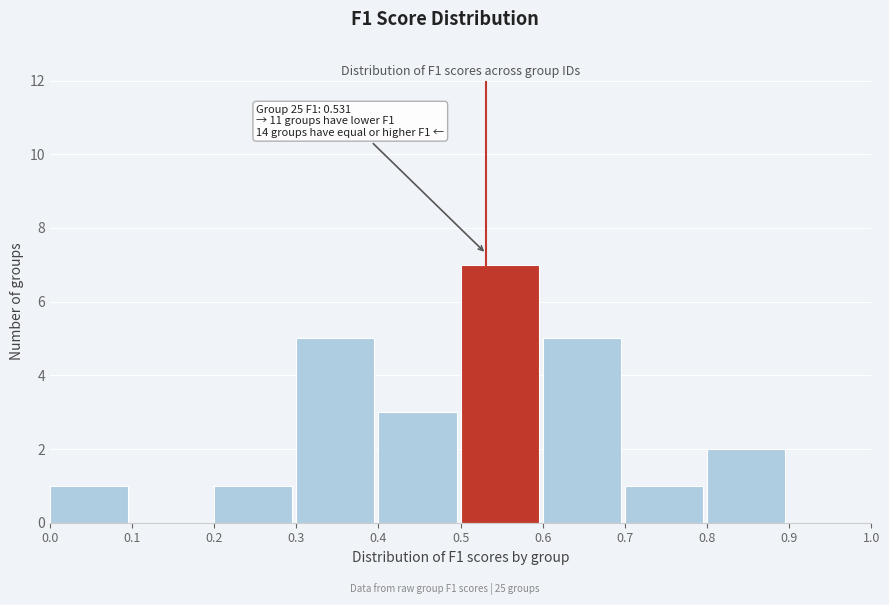

Which range on the x-axis has the tallest bar?

0.5 to 0.6